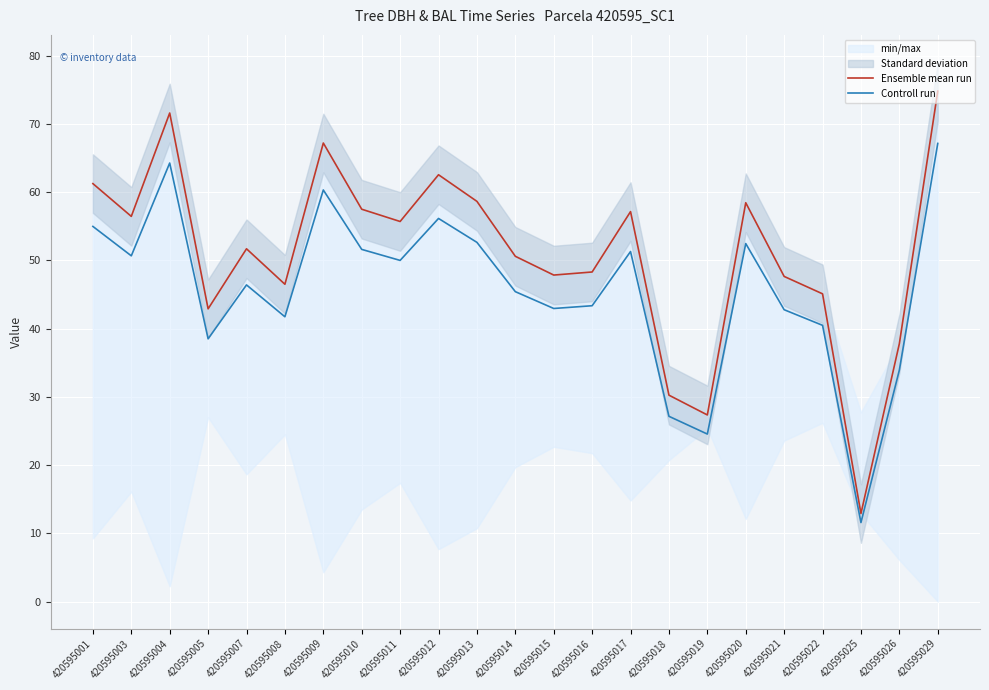

How many categories are shown in the chart?

23